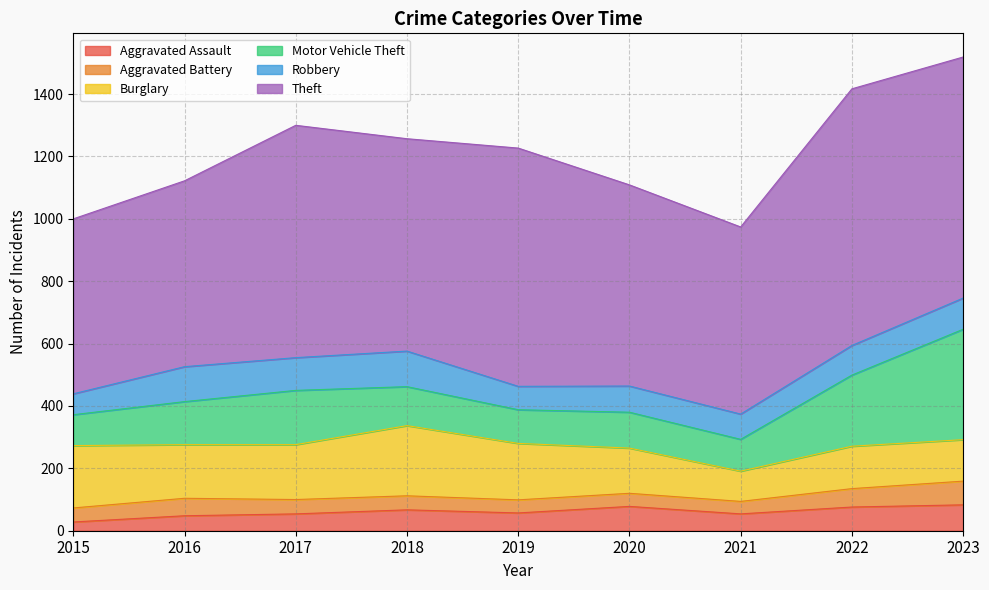

Reading right to left, transcribe all the data shown in this chart.

Aggravated Assault: 2023=83	2022=76	2021=54	2020=78	2019=57	2018=67	2017=54	2016=48	2015=28
Aggravated Battery: 2023=76	2022=59	2021=40	2020=42	2019=42	2018=45	2017=46	2016=56	2015=45
Burglary: 2023=133	2022=136	2021=97	2020=145	2019=181	2018=225	2017=176	2016=172	2015=200
Motor Vehicle Theft: 2023=354	2022=228	2021=102	2020=115	2019=108	2018=125	2017=174	2016=138	2015=99
Robbery: 2023=100	2022=95	2021=81	2020=84	2019=75	2018=114	2017=105	2016=112	2015=67
Theft: 2023=773	2022=823	2021=600	2020=645	2019=764	2018=681	2017=745	2016=596	2015=561